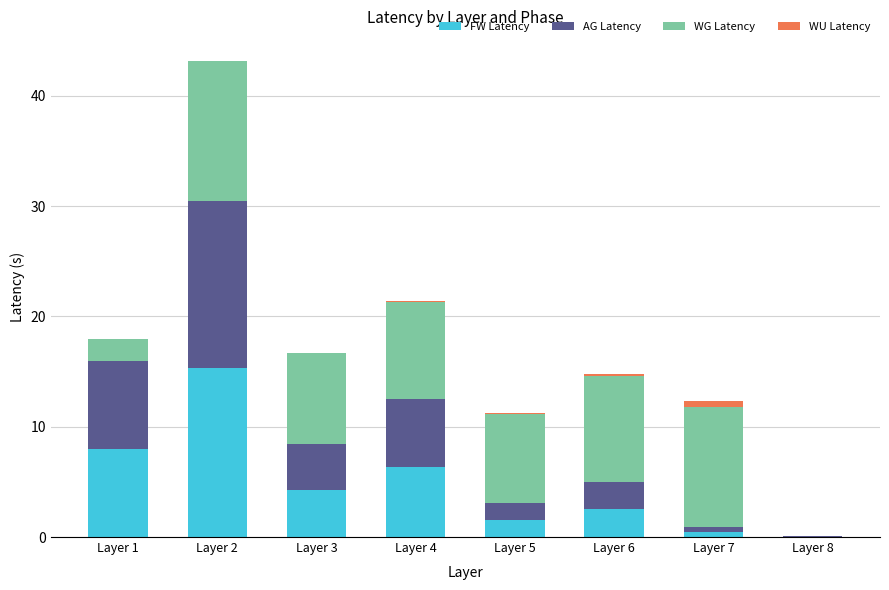

At which category is the sum across all series the highest?

Layer 2